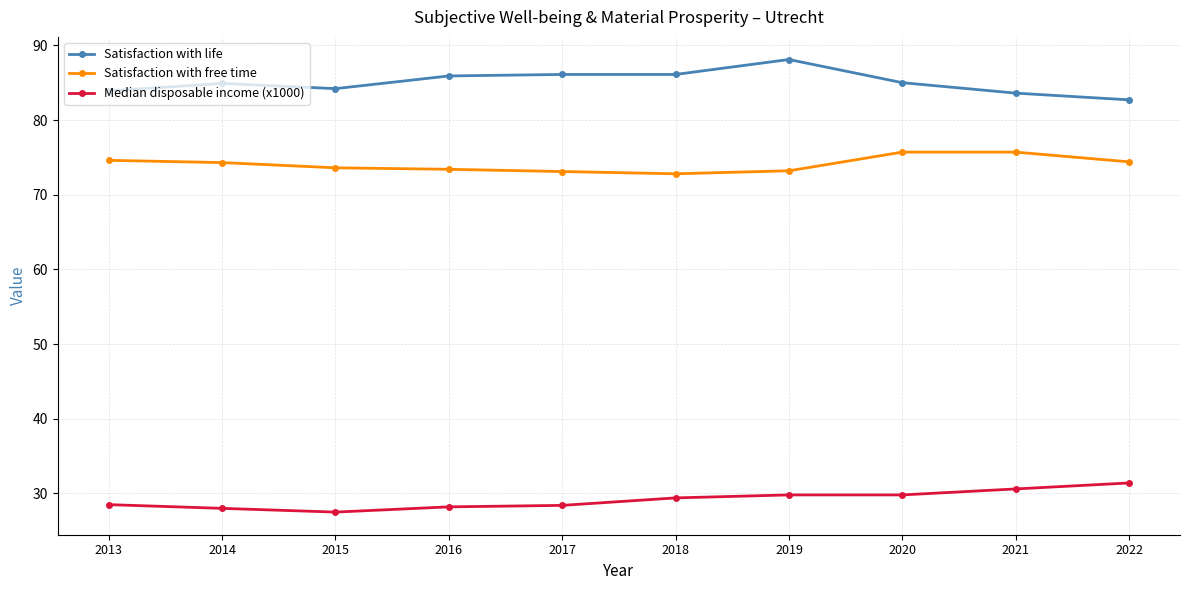

True or false: Satisfaction with life and Median disposable income (x1000) intersect in this chart.

False